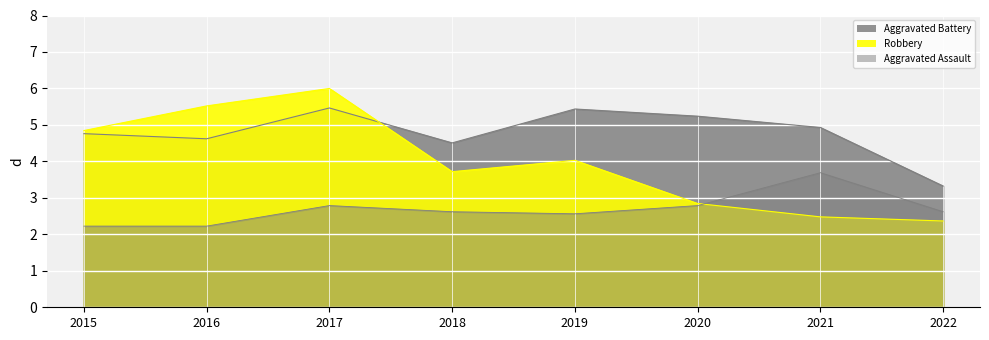

How many intersections are there between Robbery and Aggravated Assault?

1